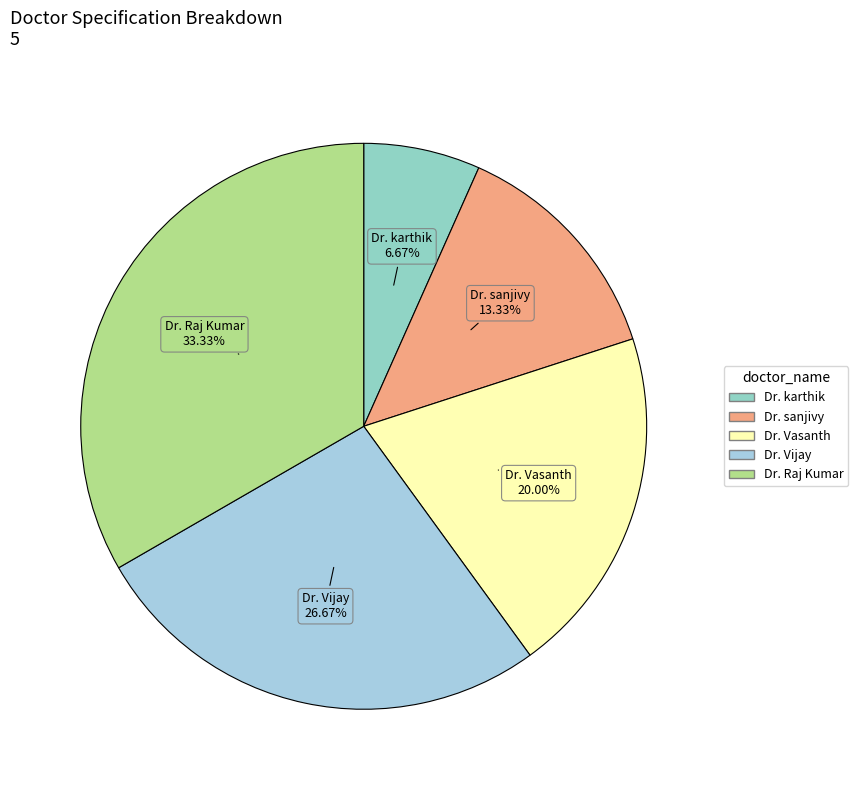

To the nearest percent, what percentage of the pie is Dr. Raj Kumar?

33%